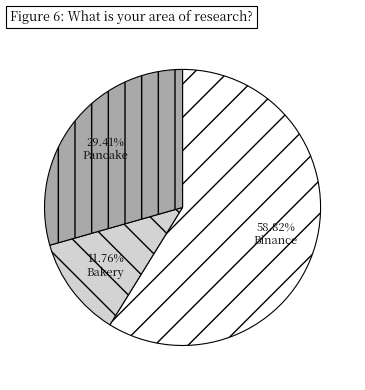

How many slices are in this pie chart?

3